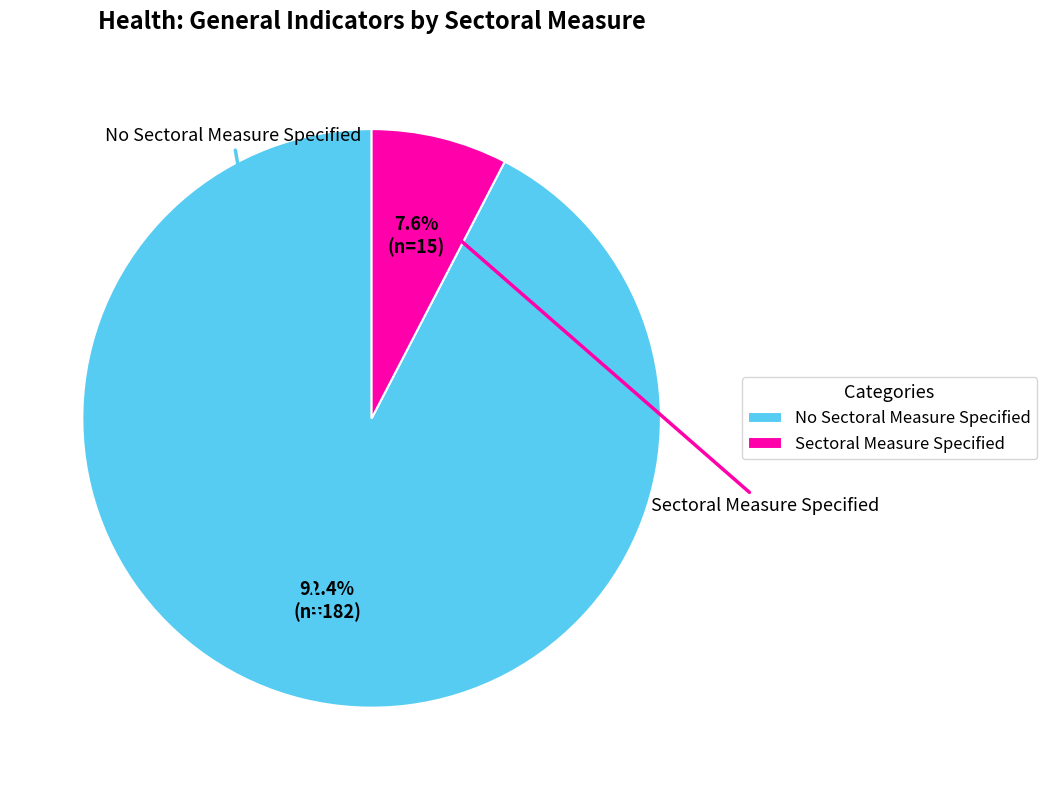

How much of the chart is everything except No Sectoral Measure Specified?

7.6%